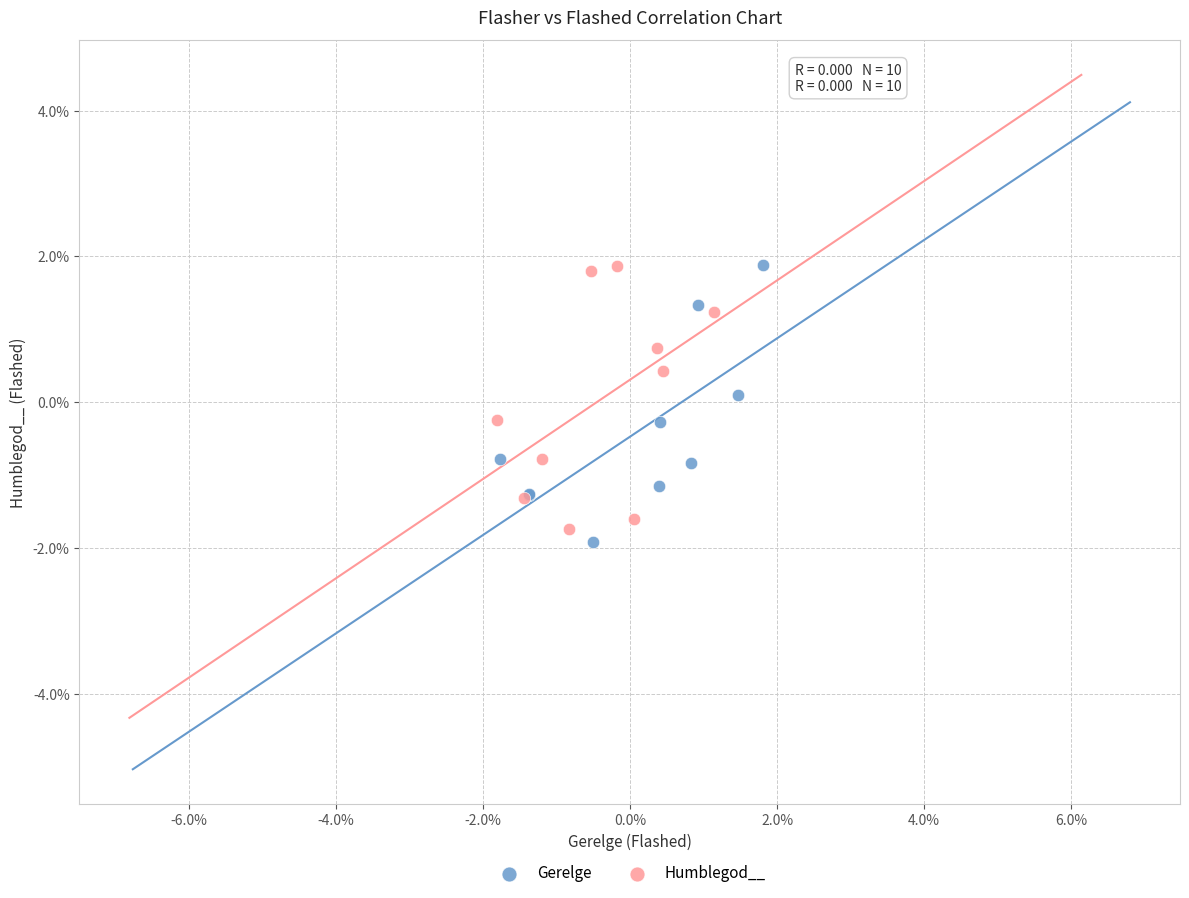

Which series has the largest Y range (max minus min)?

Gerelge